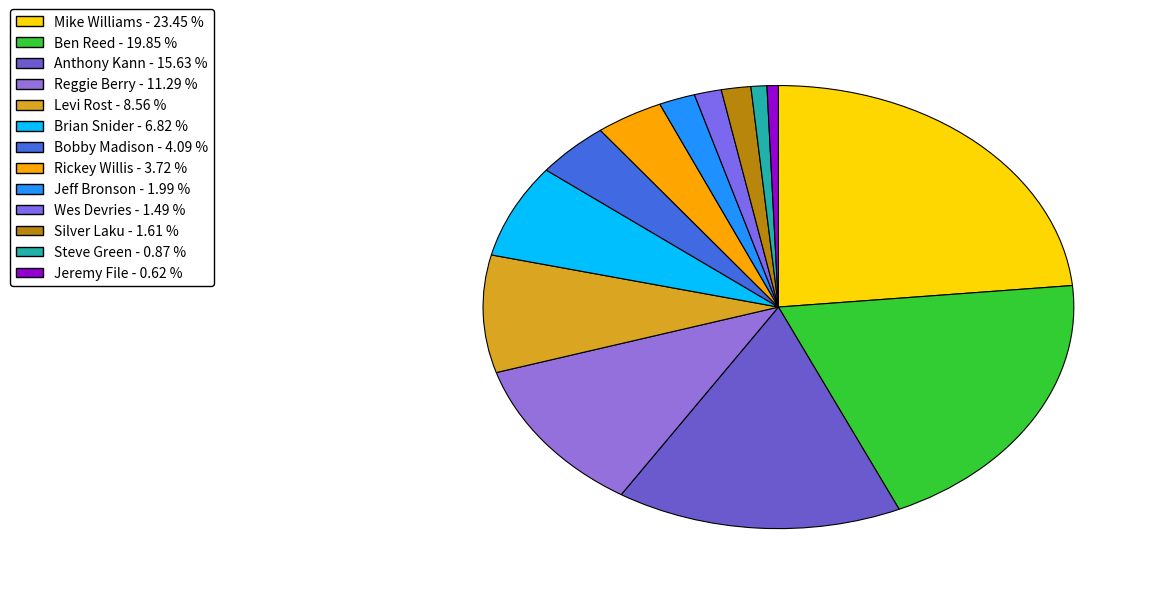

How many slices are in this pie chart?

13